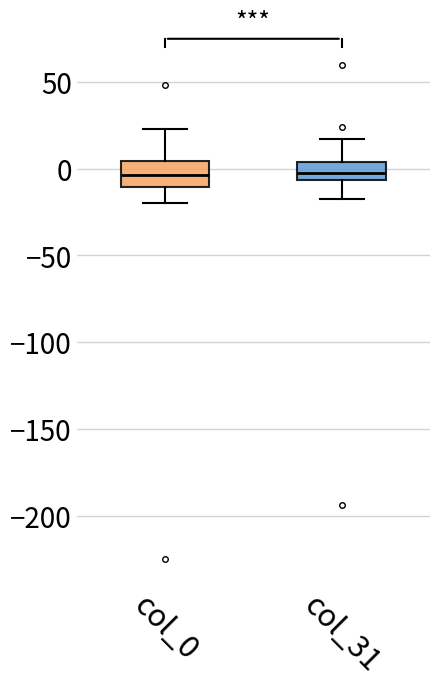

Reading left to right, read every box against the y-axis: the position of its median line, the range the box covers, and the ends of its whiskers. The values are not printed on the chart, so give them approximately, as read against the axis.

col_0: median -5, box -10 to 5, whiskers -20 to 25
col_31: median -5 (inside the box), box -5 to 5, whiskers -20 to 15